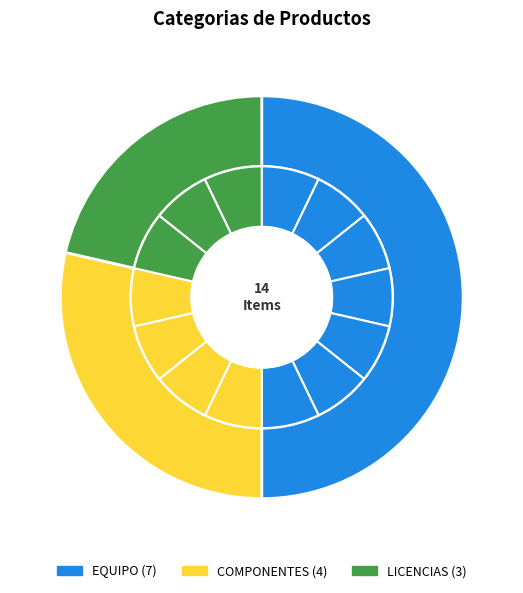

Is there a majority slice in this chart?

No